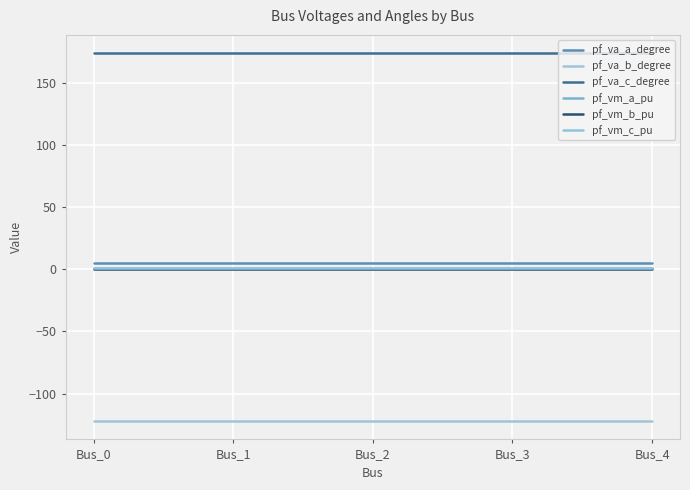

True or false: pf_vm_a_pu has a value of 0.4 at Bus_4.

False